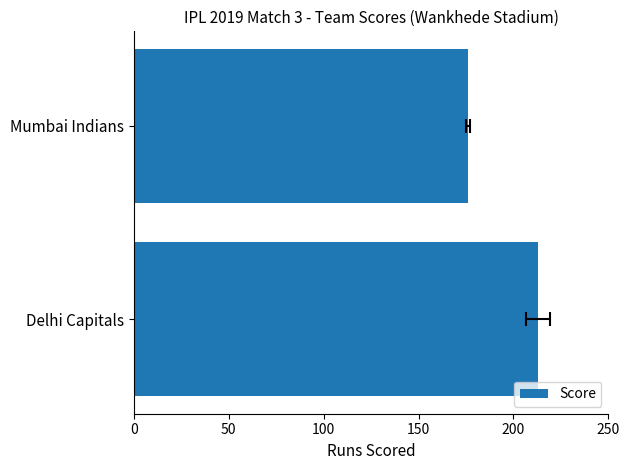

What is the ratio of the value at Delhi Capitals to the value at Mumbai Indians?

1.2